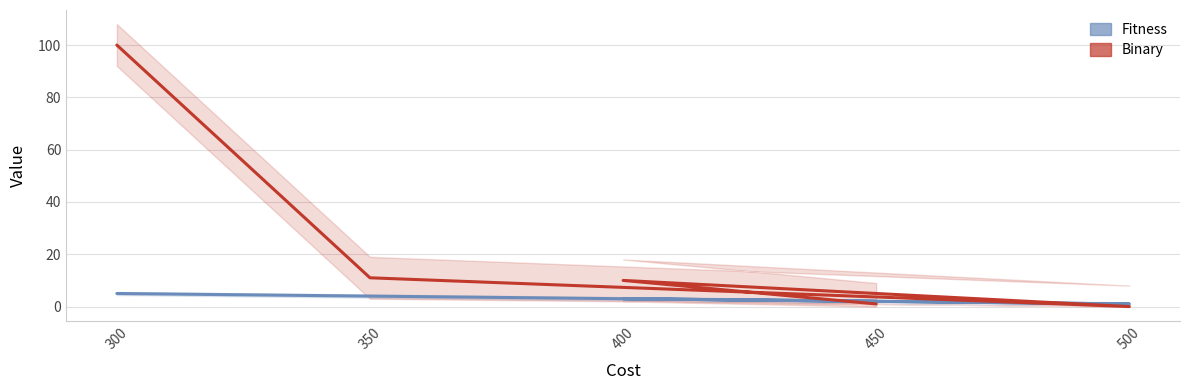

How many times do Binary and Fitness cross each other?

3